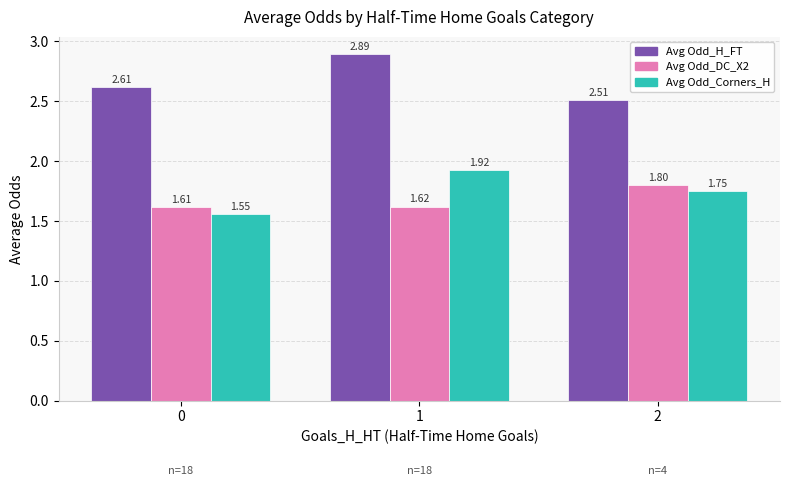

What is the average value of the Avg Odd_H_FT series?

2.7